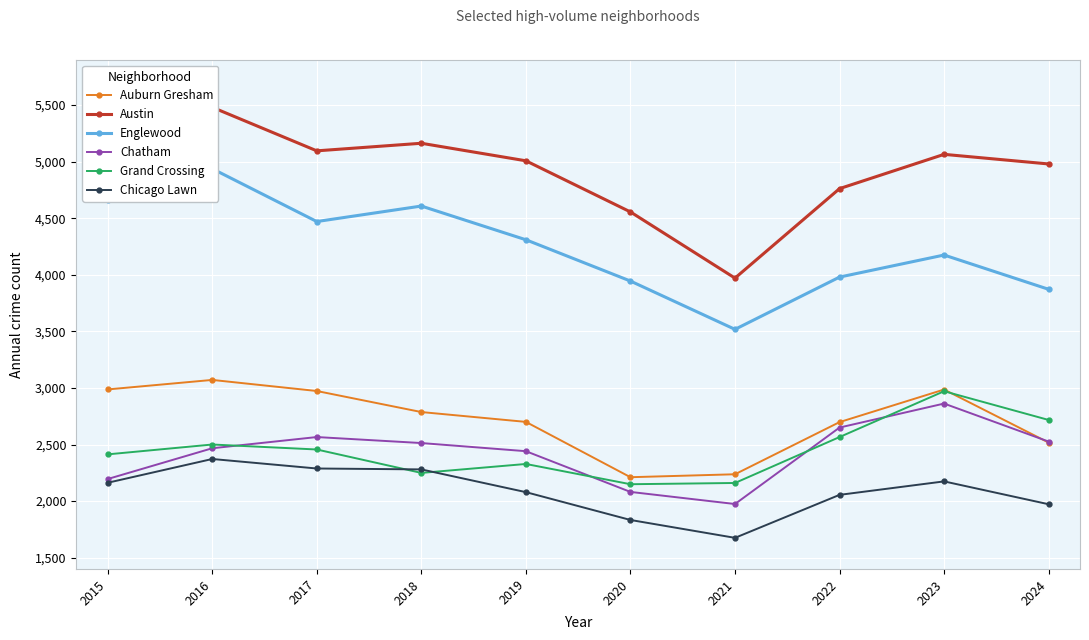

At how many categories does at least one series exceed 3916?

10